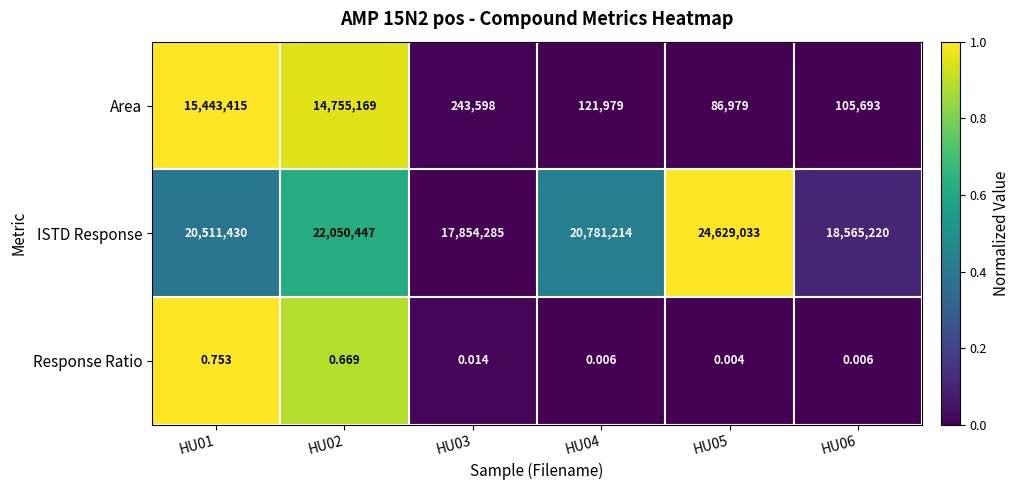

Rank the series by their maximum value, from lowest to highest.

Response Ratio, Area, ISTD Response